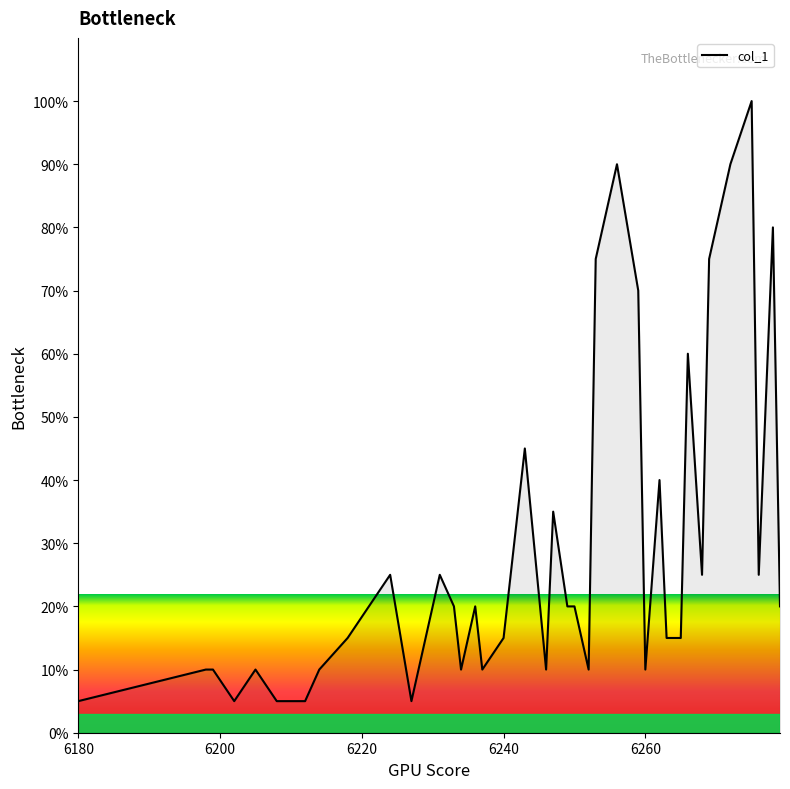

What is the smallest value displayed?

5